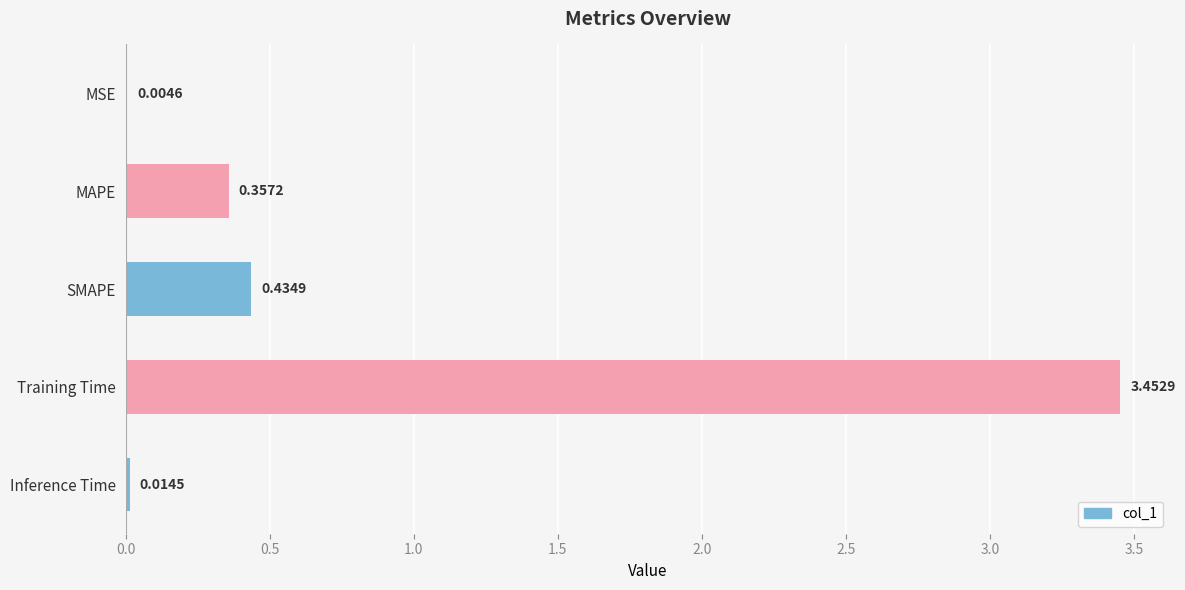

Where is the data nearest to the value 1?

SMAPE